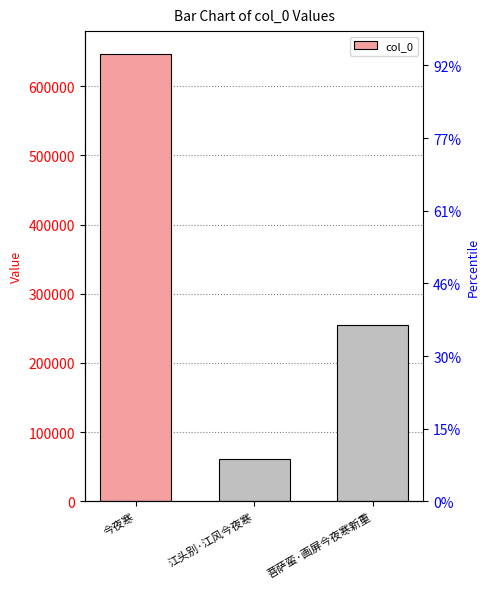

Are the bars horizontal?

No